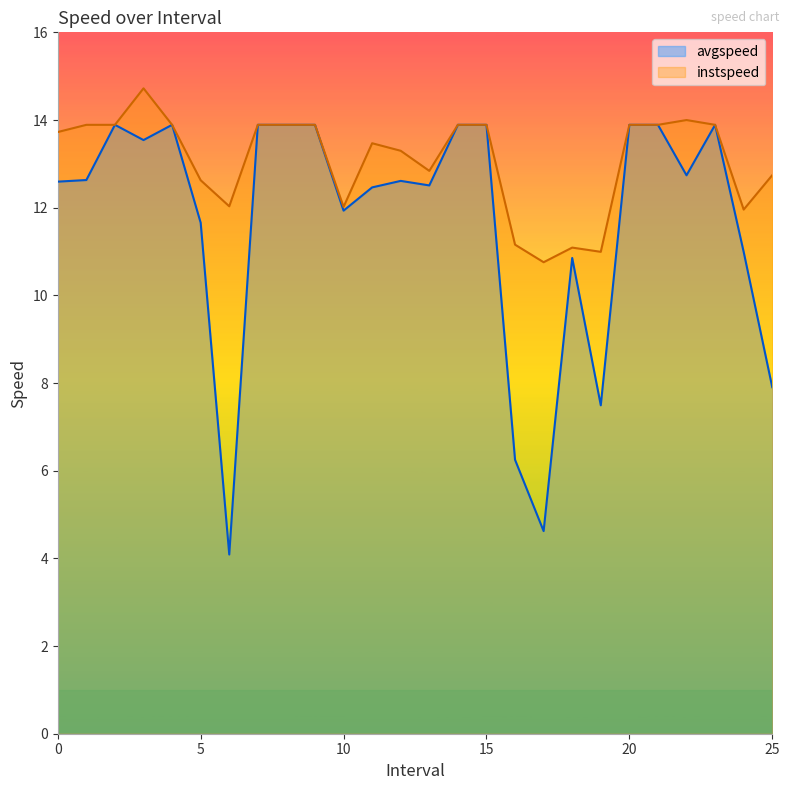

Is the value of instspeed at 17.0 greater than the value of avgspeed at 19.0?

Yes